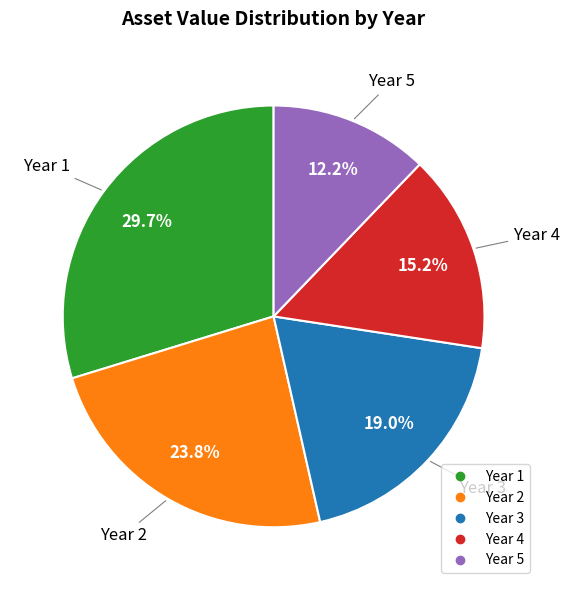

Is there any slice that represents more than half of the pie?

No